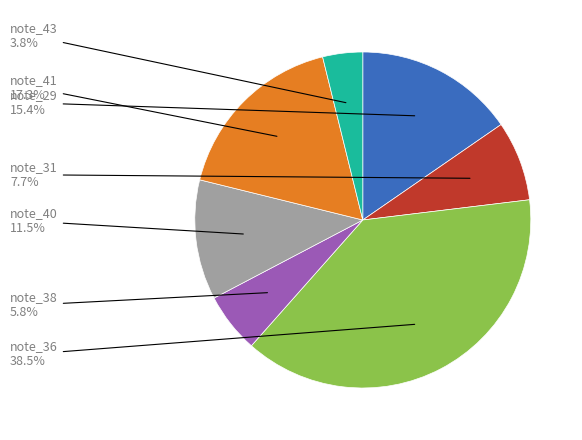

Is there any slice that represents more than half of the pie?

No